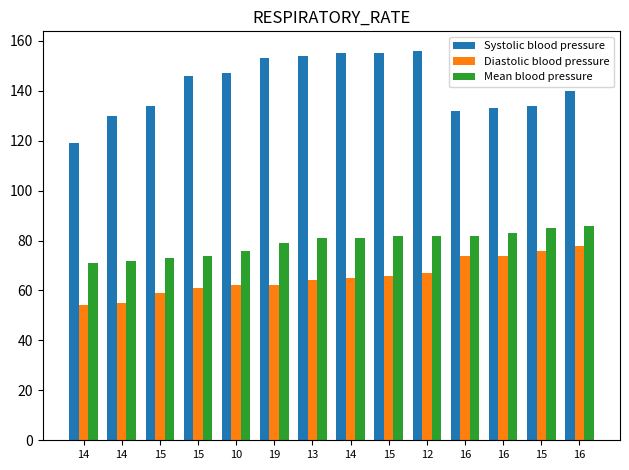

Is the value of Diastolic blood pressure at 14 greater than the value of Mean blood pressure at 19?

No